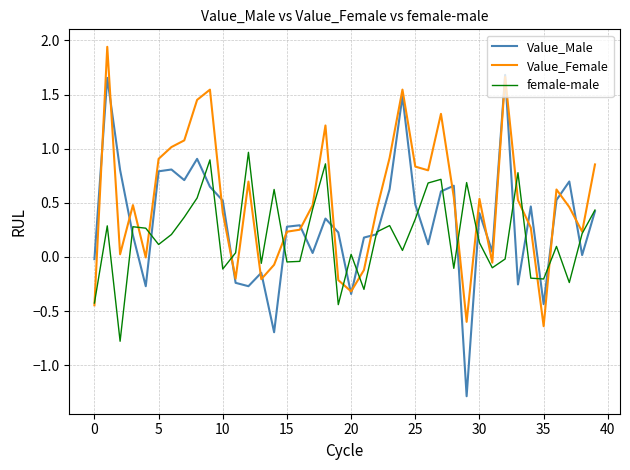

Rank the series by their average value, from lowest to highest.

female-male, Value_Male, Value_Female